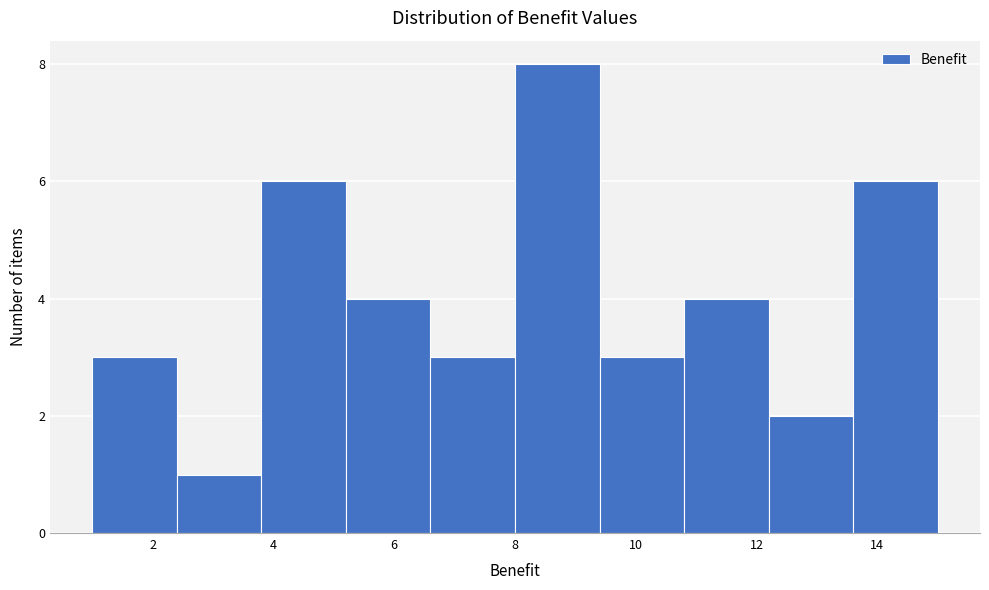

Reading left to right, list every bar in this chart as the range it spans on the x-axis followed by its height. The values are not printed on the chart, so give them approximately, as read against the axis.

1.0 to 2.4: 3
2.4 to 3.8: 1
3.8 to 5.2: 6
5.2 to 6.6: 4
6.6 to 8.0: 3
8.0 to 9.4: 8
9.4 to 10.8: 3
10.8 to 12.2: 4
12.2 to 13.6: 2
13.6 to 15.0: 6